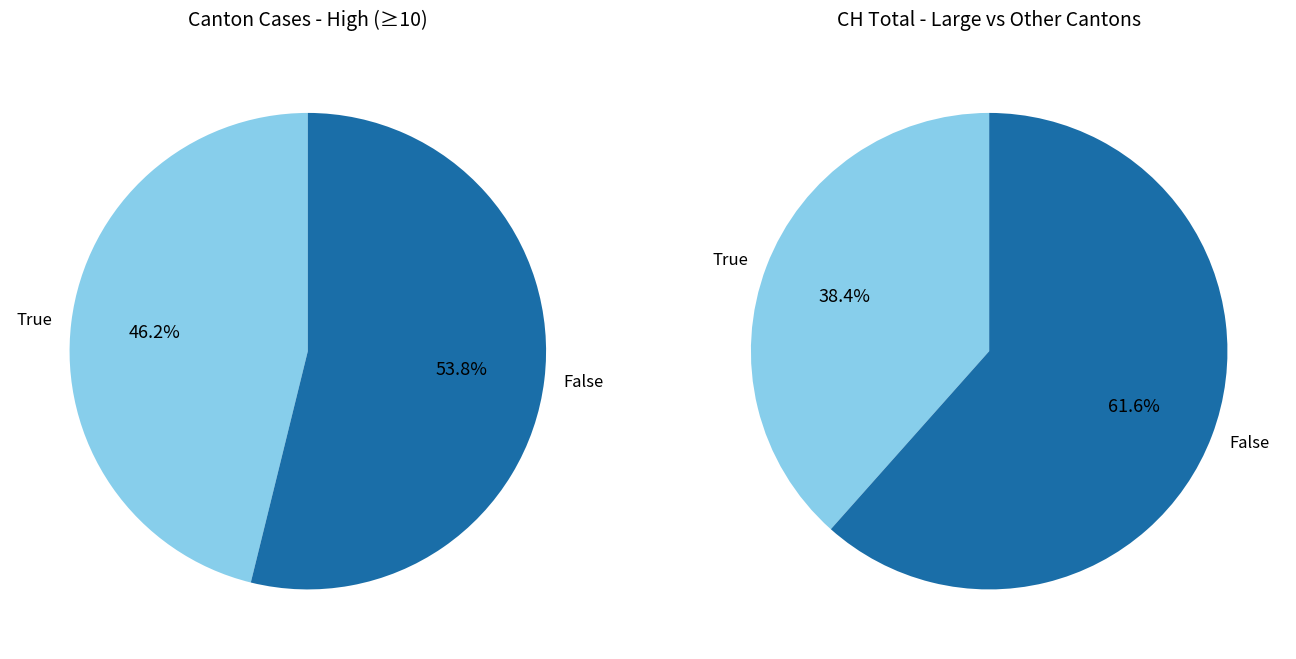

True or false: 24 accounts for 4% of the total.

False